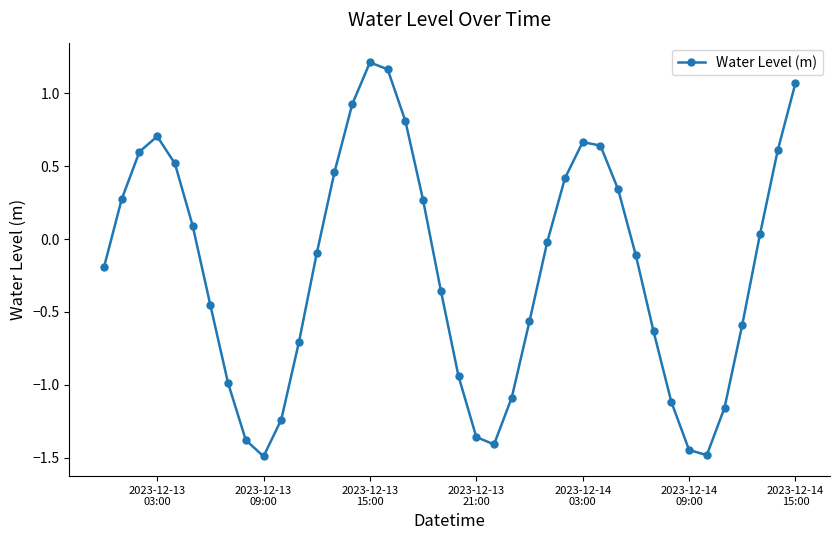

True or false: the data has more than 2 interior local peaks.

True